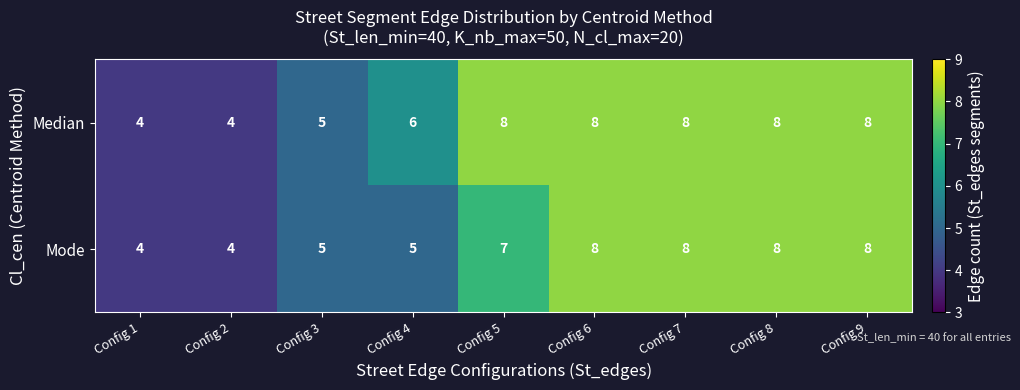

What is the sum of all Mode values?

57